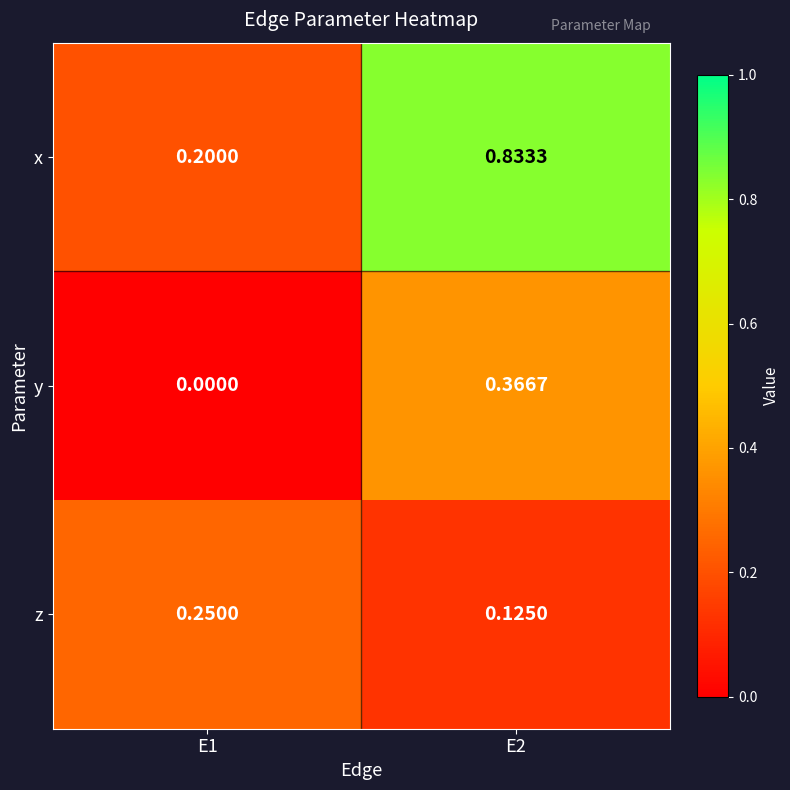

Is the value of z at E1 greater than the value of x at E2?

No